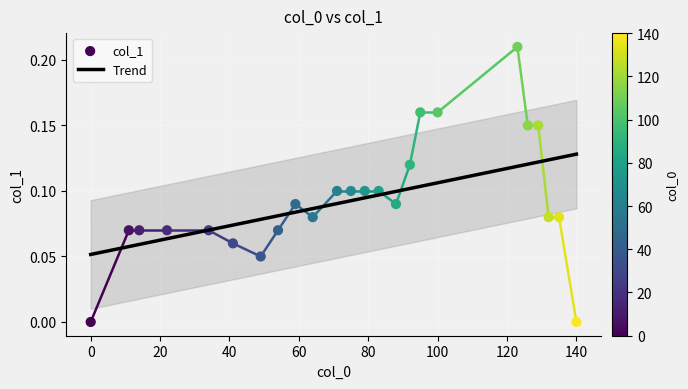

What is the change in value from 0 to 75?

+0.1